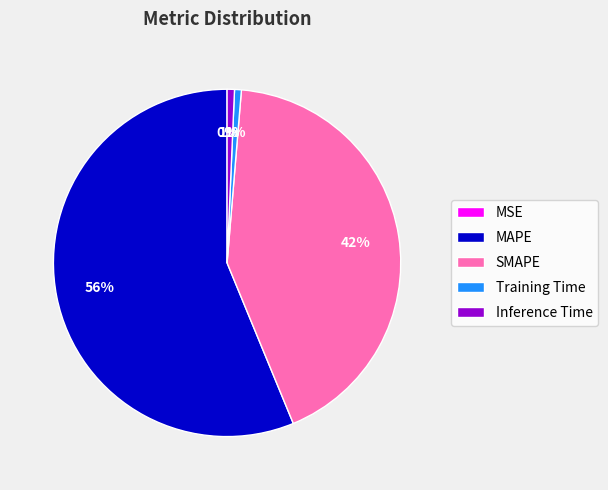

To the nearest percent, what portion does MAPE represent?

56%